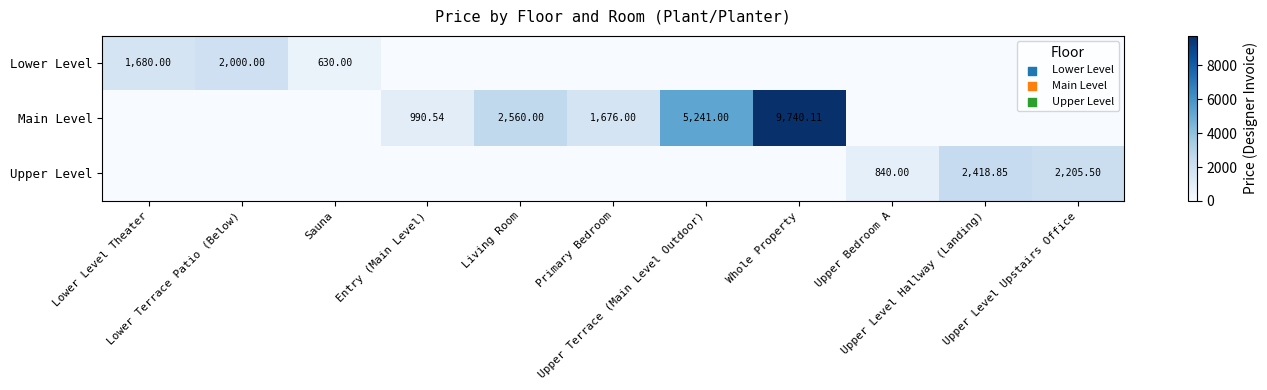

The value of Lower Level at Upper Bedroom A is -681.1. True or false?

False